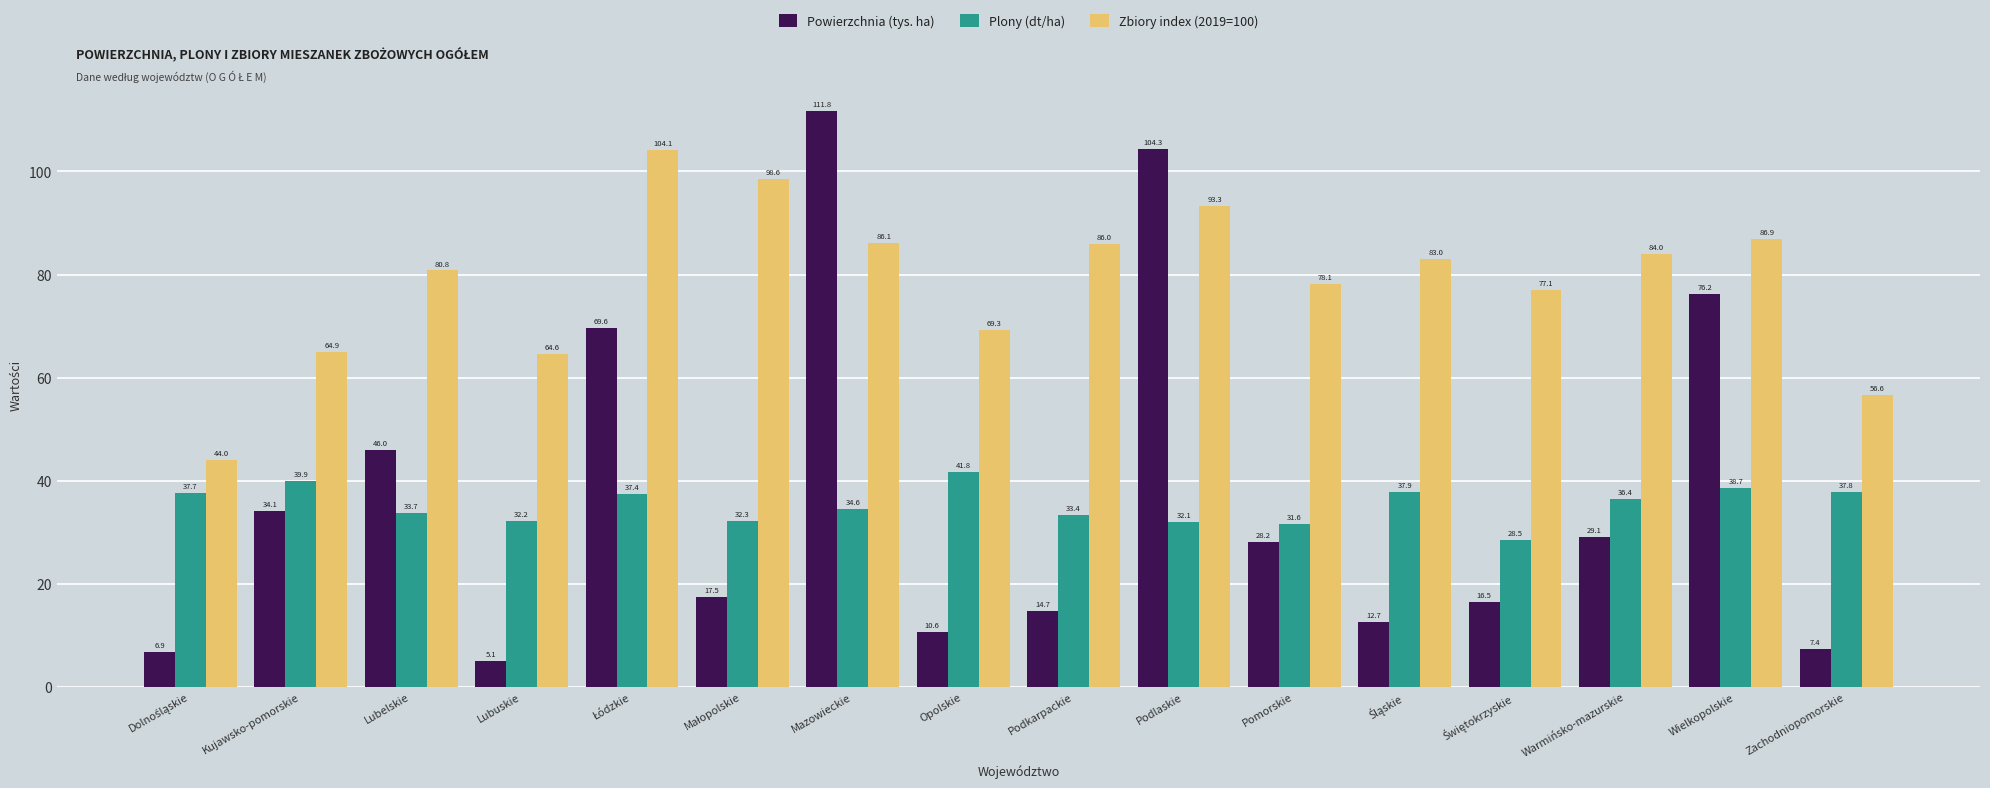

List the series in order of their peak value, highest first.

Powierzchnia (tys. ha), Zbiory index (2019=100), Plony (dt/ha)